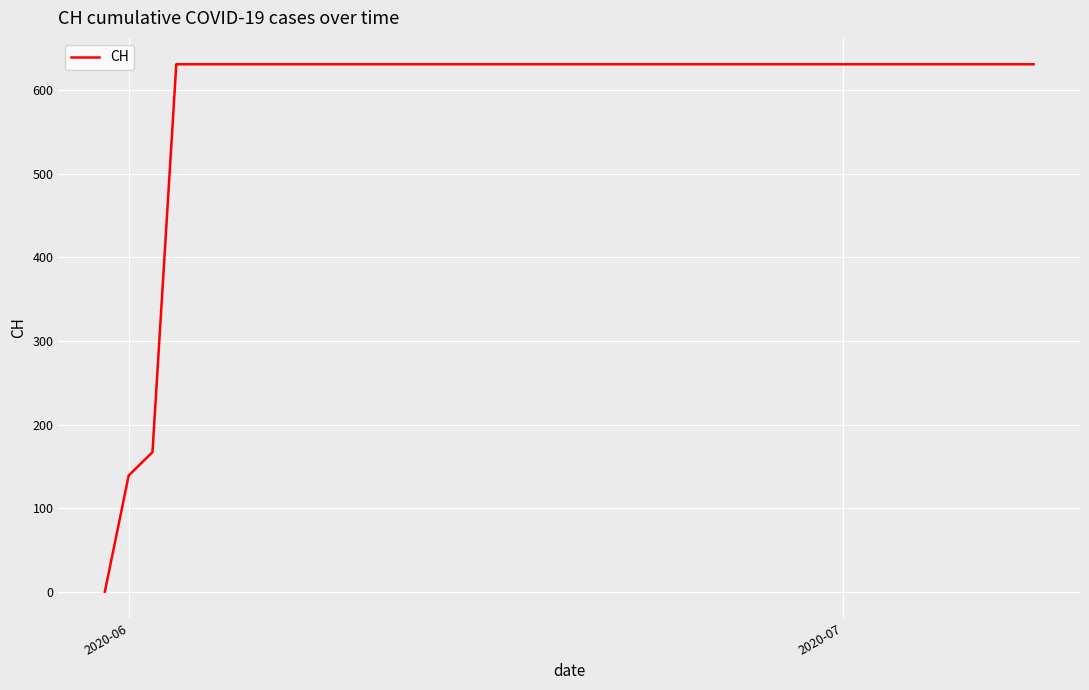

What is the greatest value displayed?

631